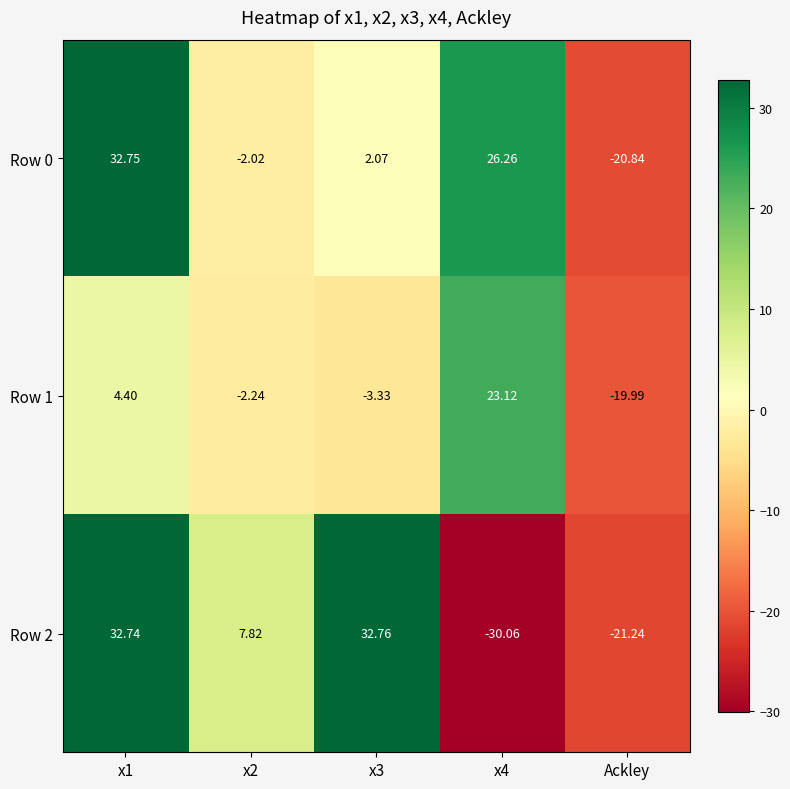

Which label corresponds to the smallest value in the chart?

x4